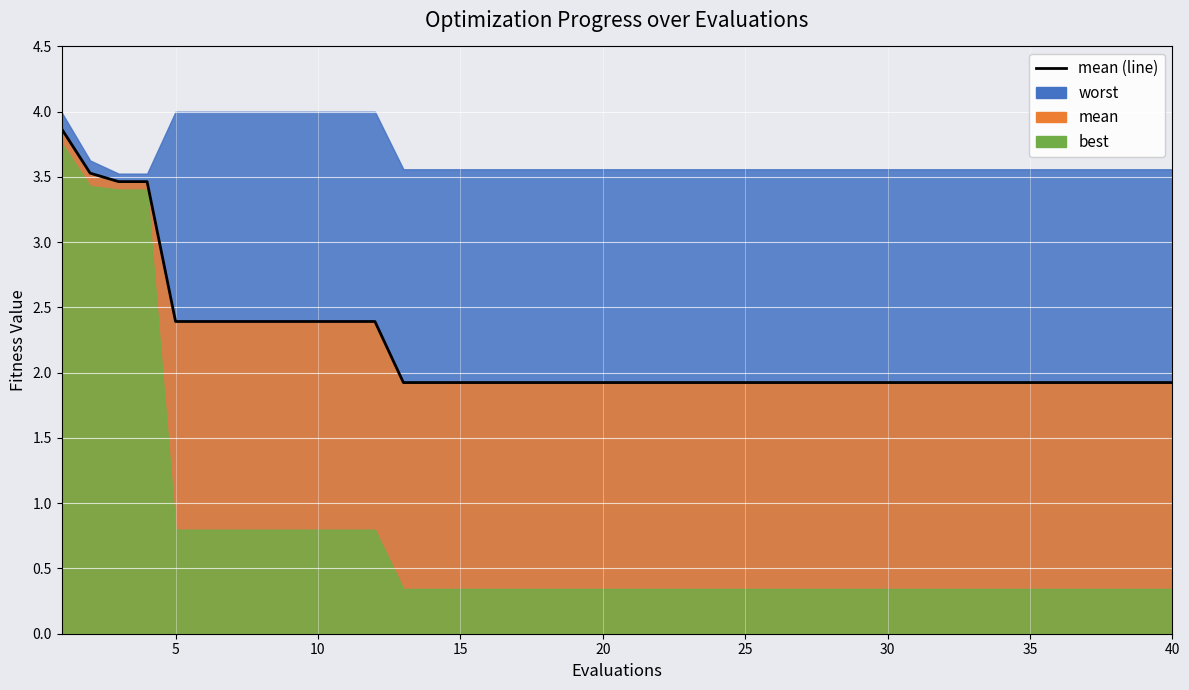

What is the difference between the second highest and minimum values?

1.6